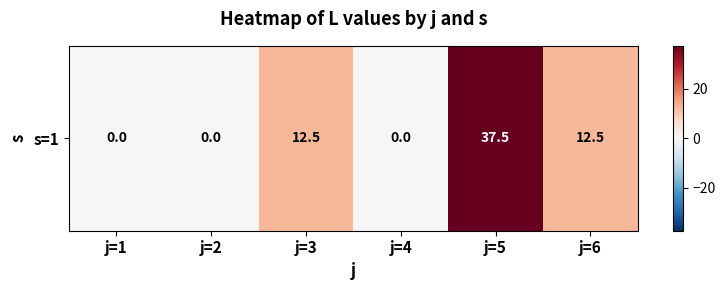

How many values are below 12?

3